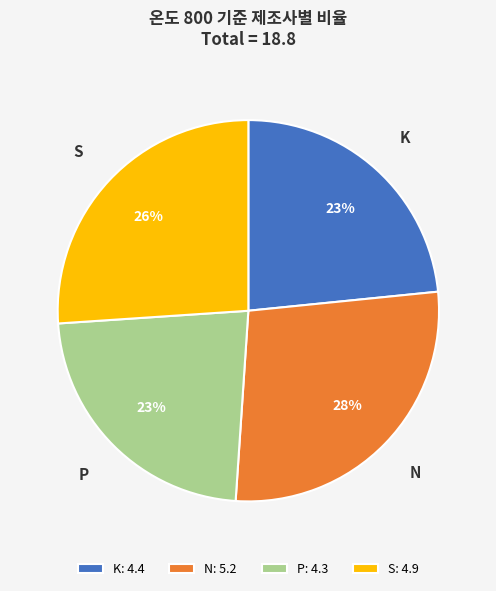

What is the ratio of the value at N to the value at S?

1.1